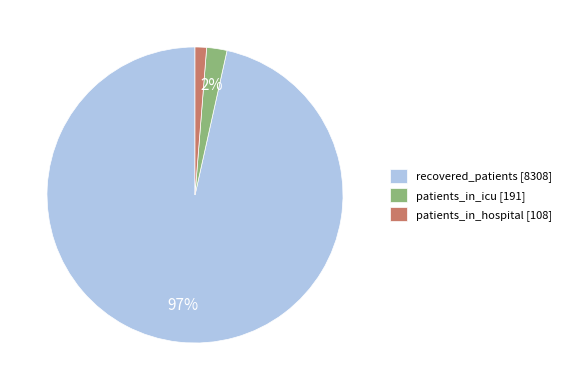

Which has a higher value, recovered_patients [8308] or patients_in_hospital [108]?

recovered_patients [8308]